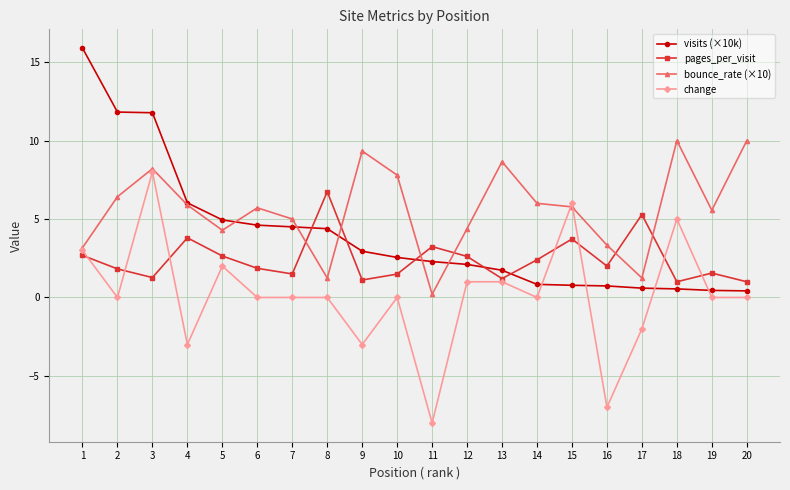

List the series in order of their peak value, lowest first.

pages_per_visit, change, bounce_rate (×10), visits (×10k)